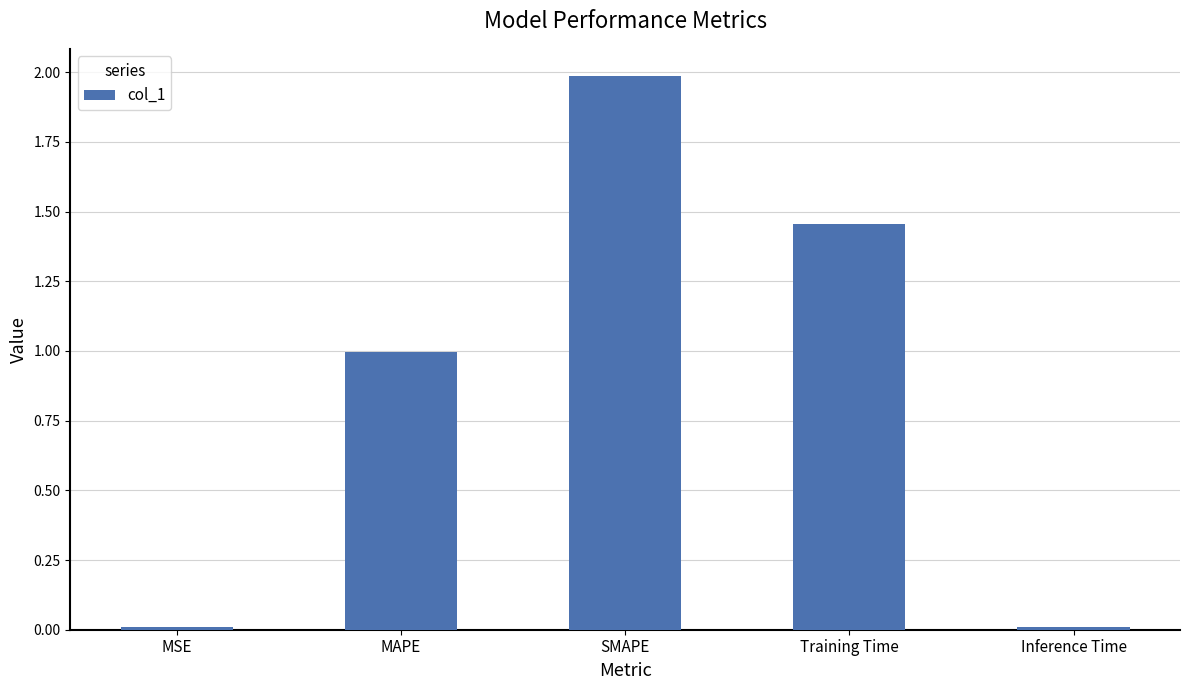

Between MSE and MAPE, which is larger?

MAPE